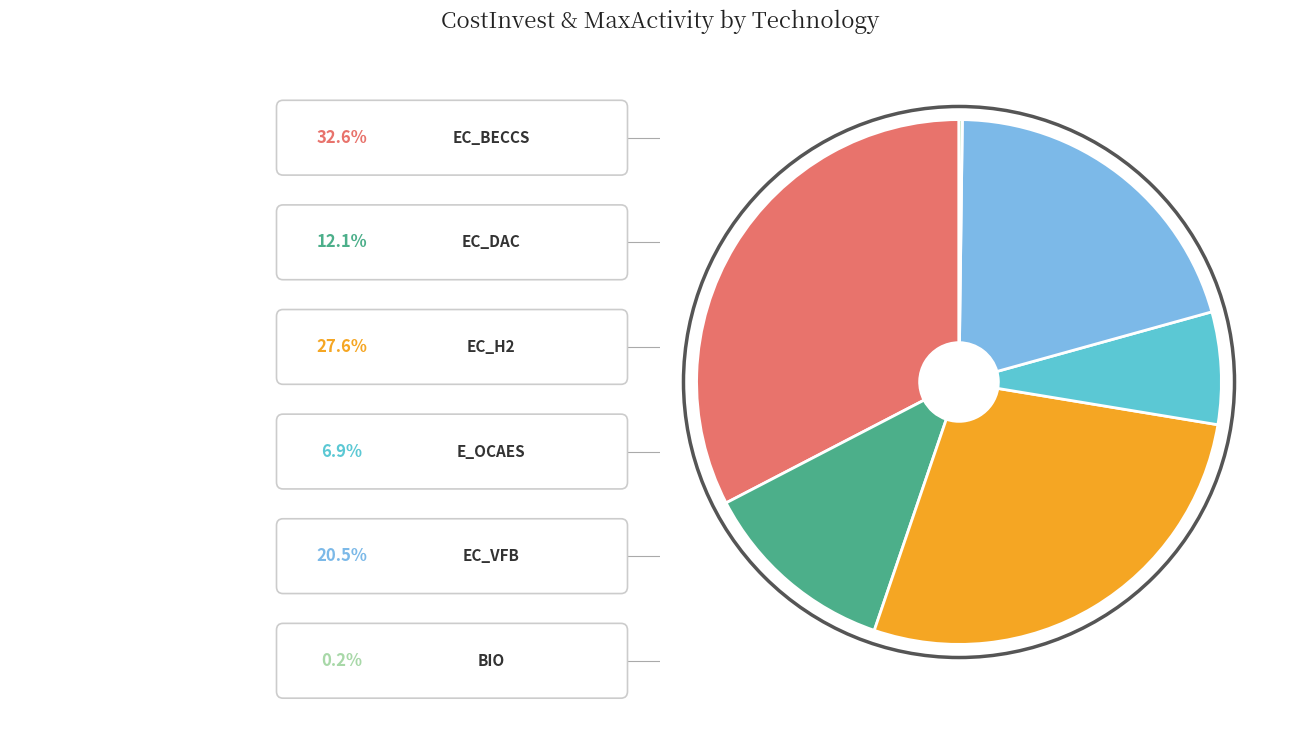

Is there any slice that represents more than half of the pie?

No